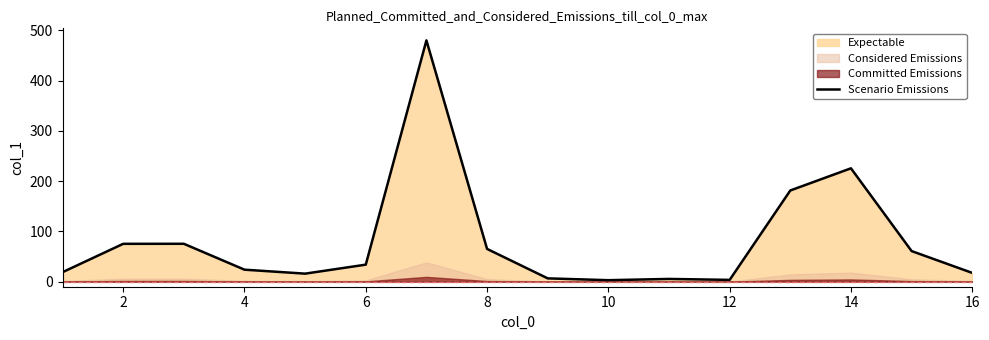

What is the highest value of the Scenario Emissions series?

479.9